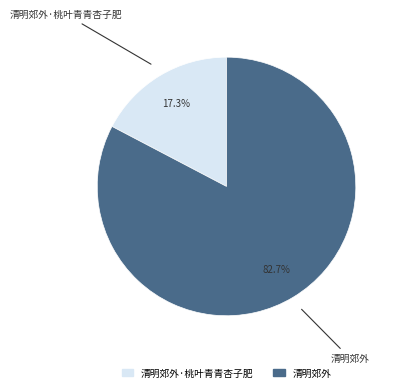

Is there a majority slice in this chart?

Yes